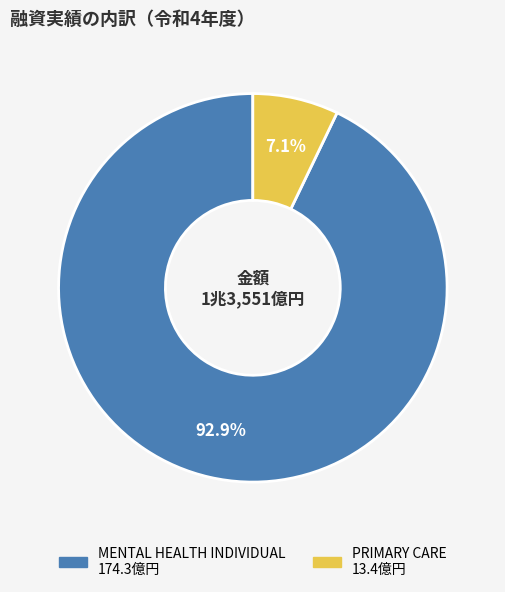

To the nearest percent, what is the combined percentage of MENTAL HEALTH INDIVIDUAL and PRIMARY CARE?

100%